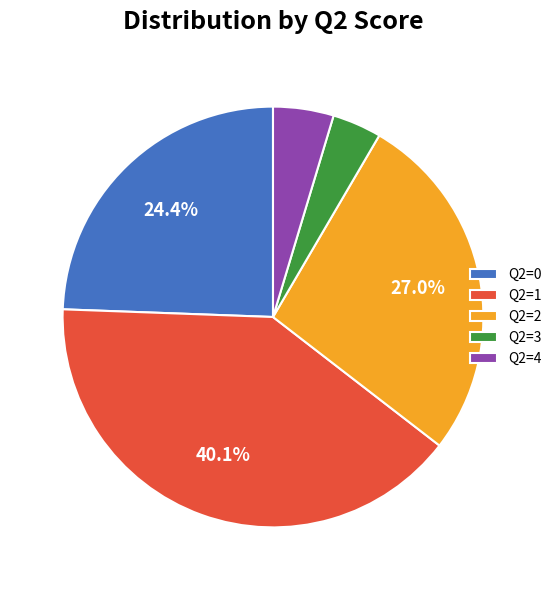

How many slices are in this pie chart?

5